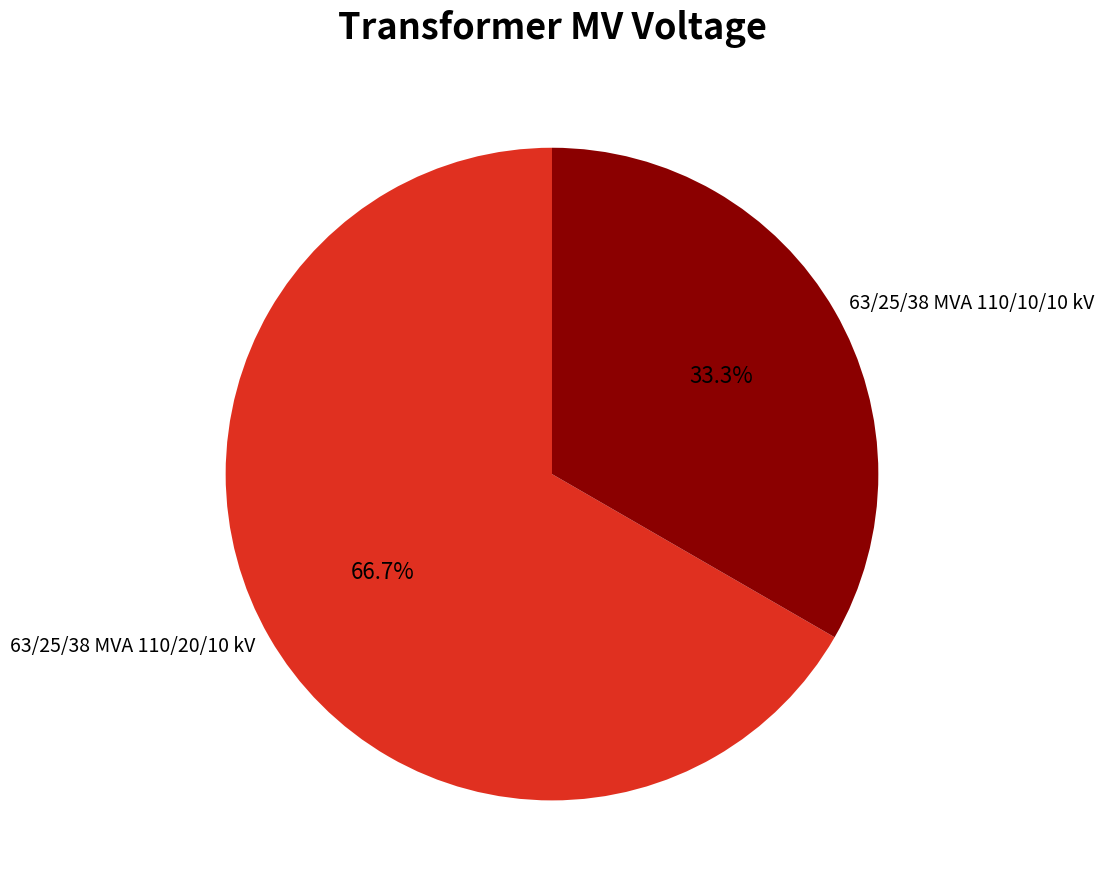

To the nearest percent, what percentage of the pie is 63/25/38 MVA 110/10/10 kV?

33%